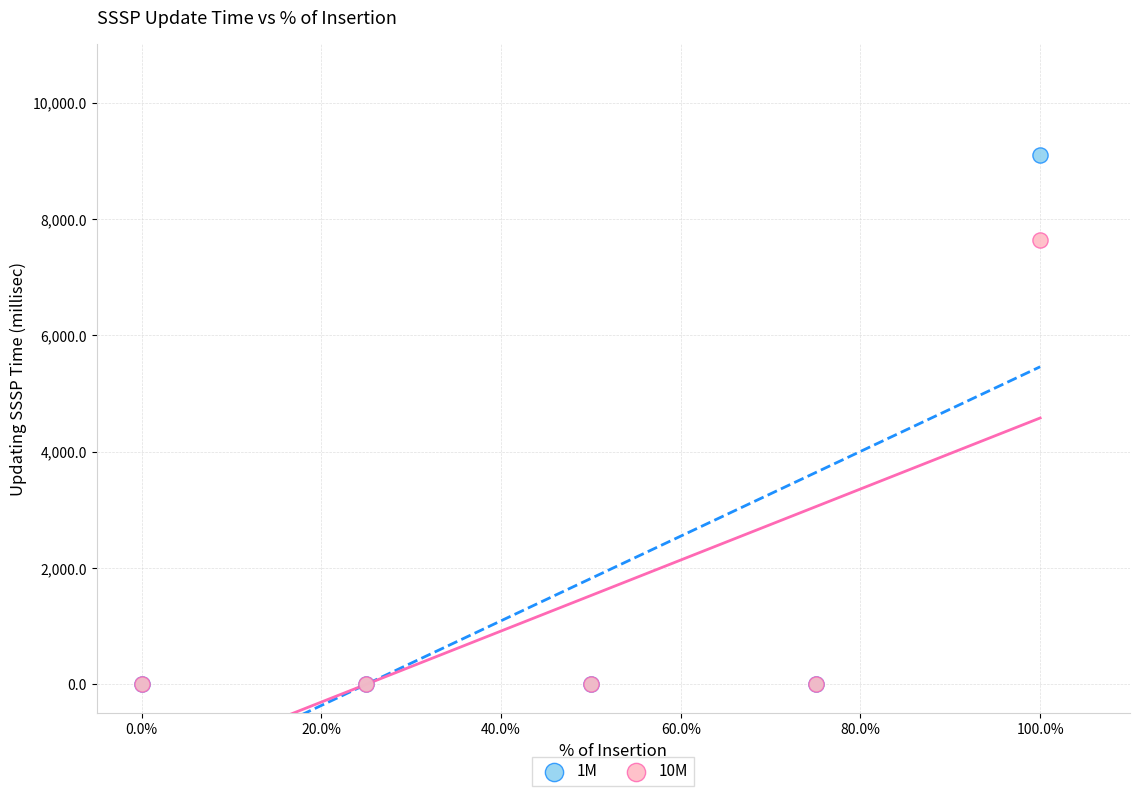

Which series contains the highest Y value?

1M